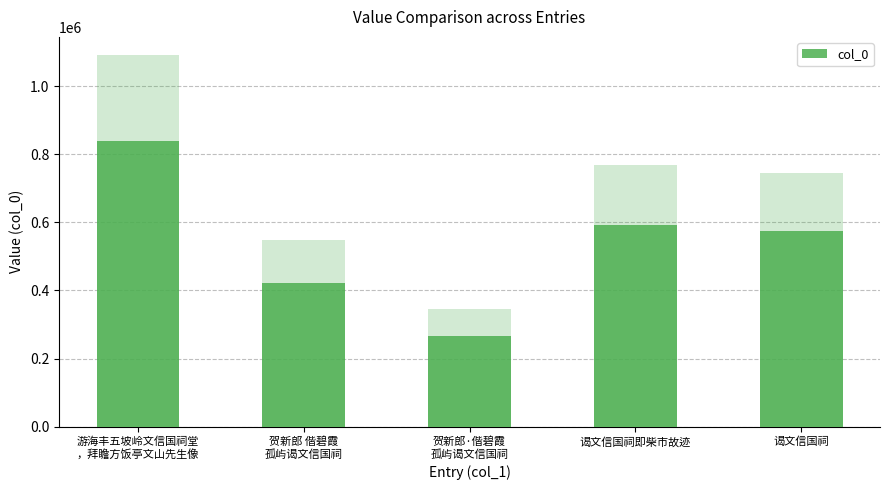

Does the chart contain any negative values?

No